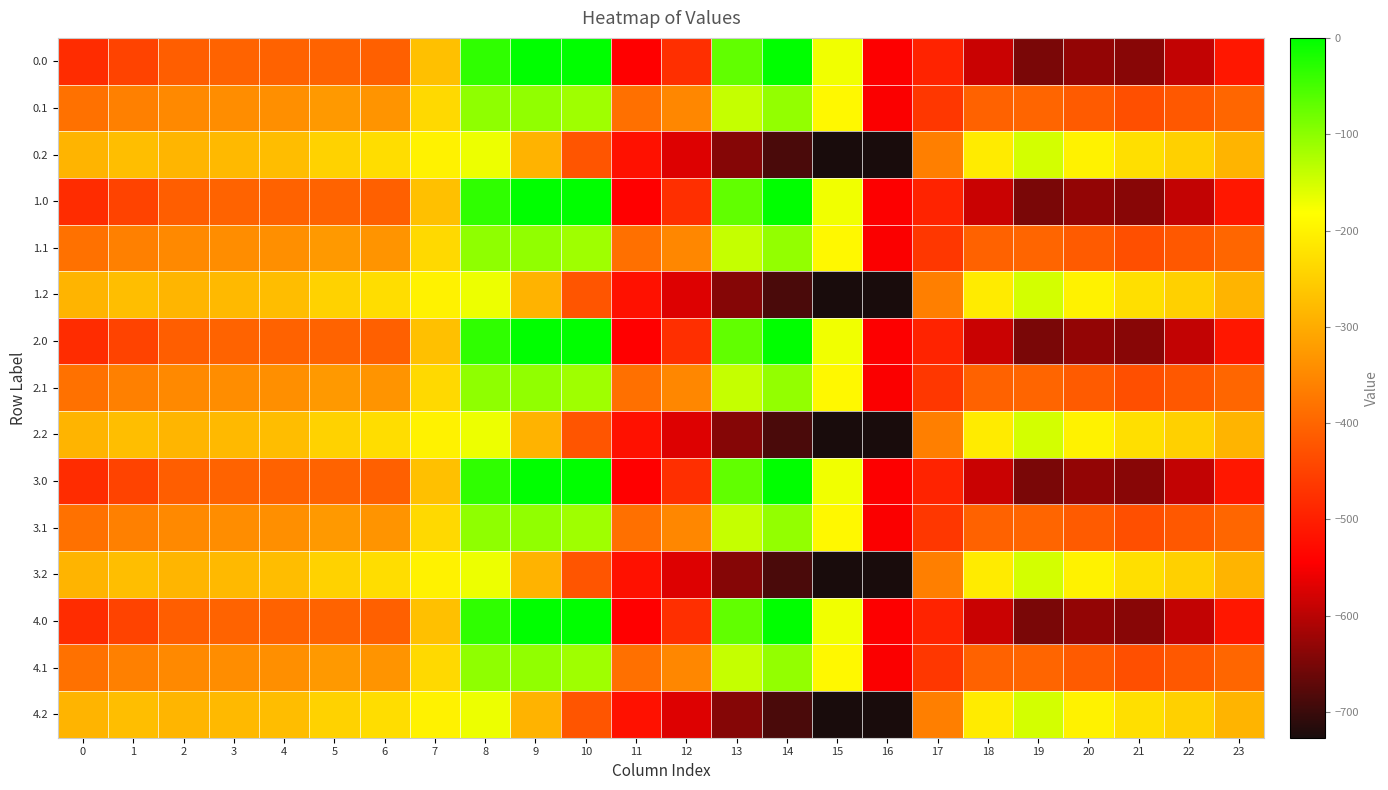

Rank the series at 5 from highest to lowest value.

0.2, 1.2, 2.2, 3.2, 4.2, 0.1, 1.1, 2.1, 3.1, 4.1, 0.0, 1.0, 2.0, 3.0, 4.0